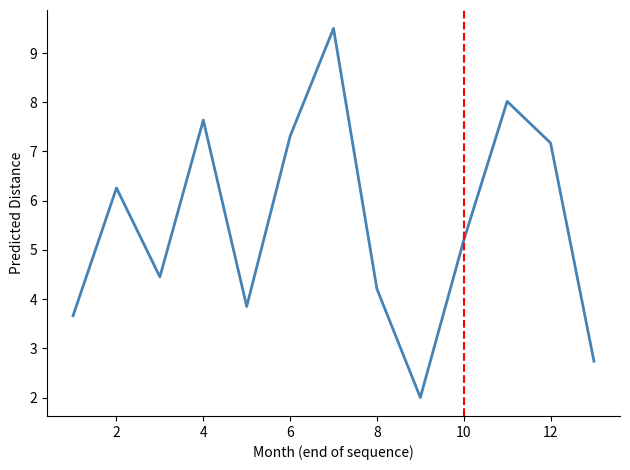

What is the difference between the maximum and minimum values?

7.5